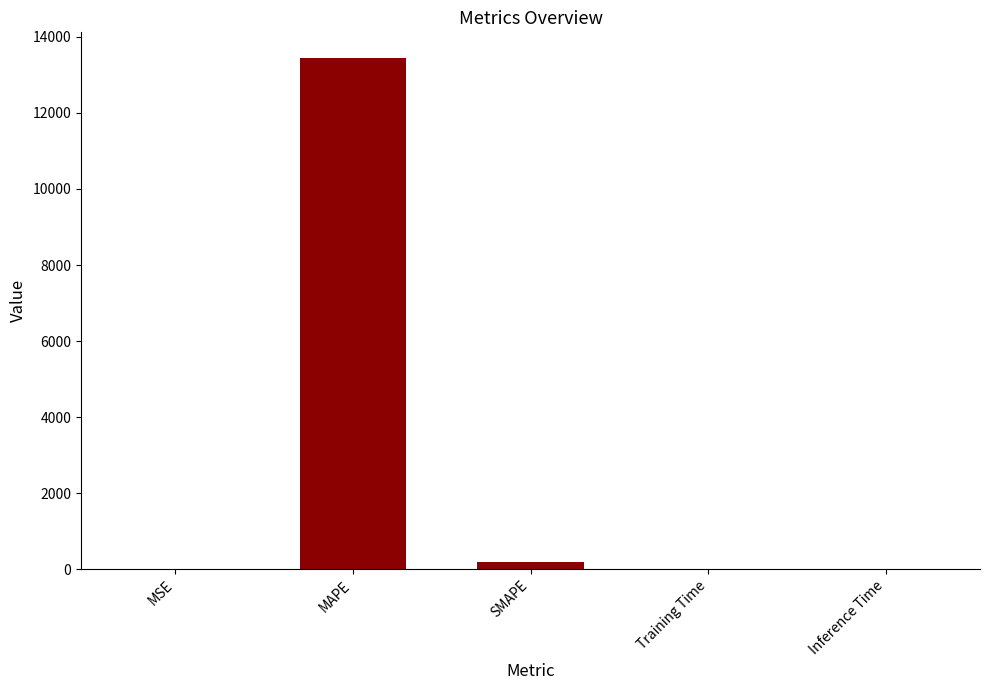

Between MAPE and Training Time, which is larger?

MAPE